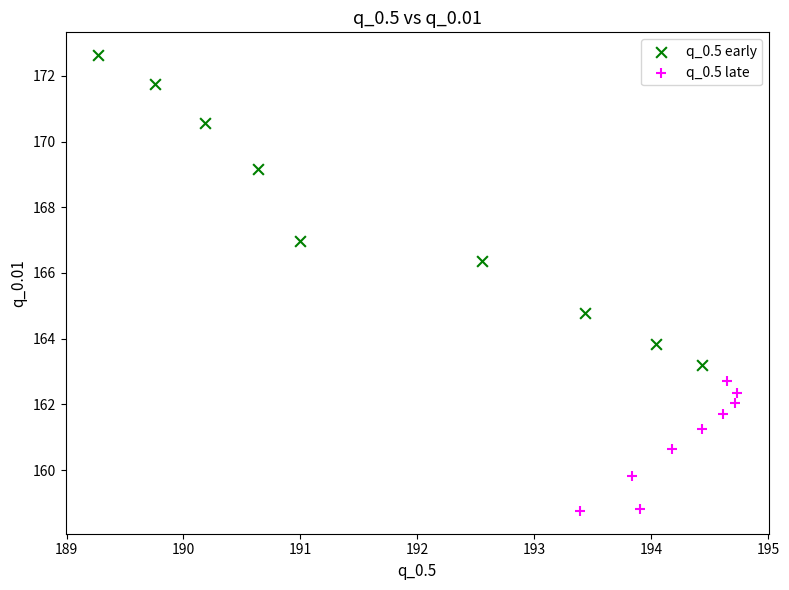

What are all the series names shown in the legend?

q_0.5 early, q_0.5 late